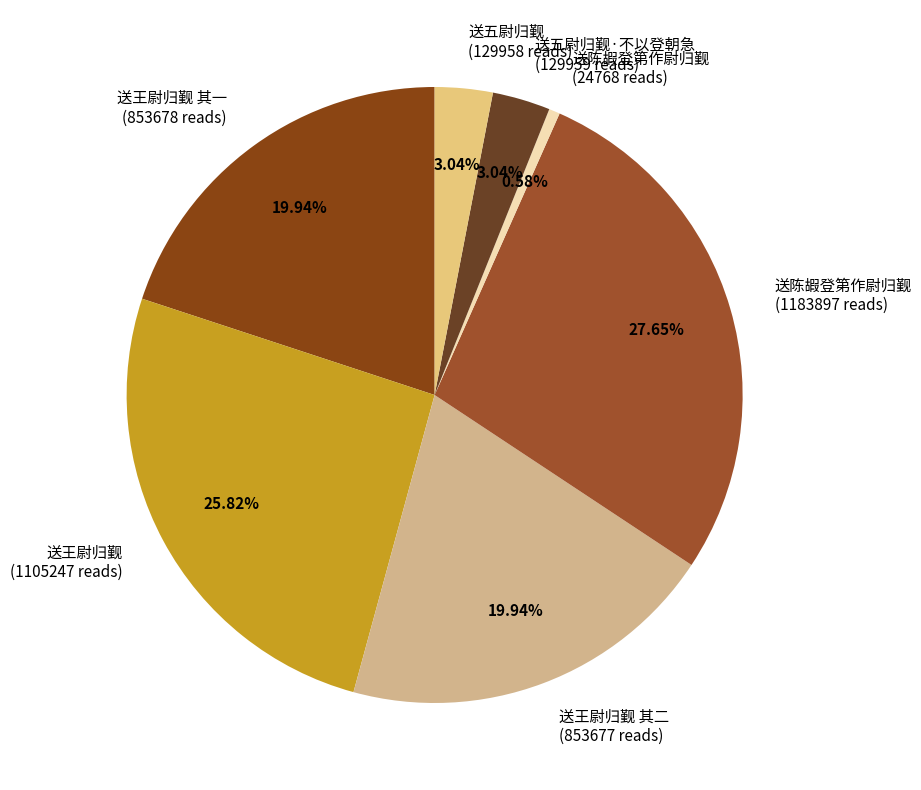

What is the ratio of the value at 送五尉归觐·不以登朝急 (129959 reads) to the value at 送陈嘏登第作尉归觐 (24768 reads)?

5.2